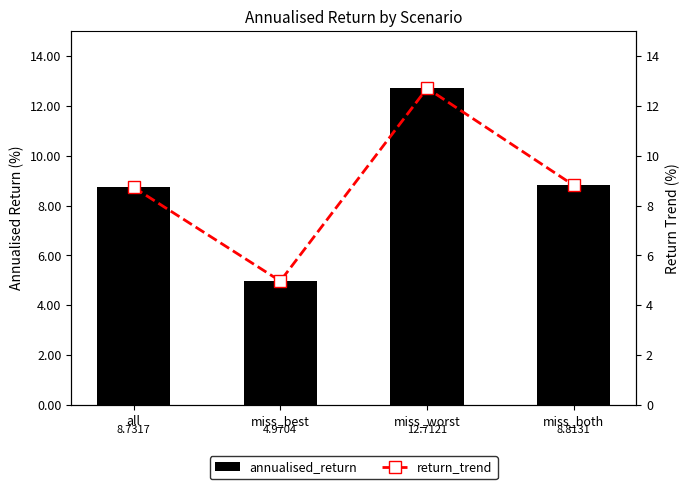

Read the annualised_return value at miss_best.

5.0